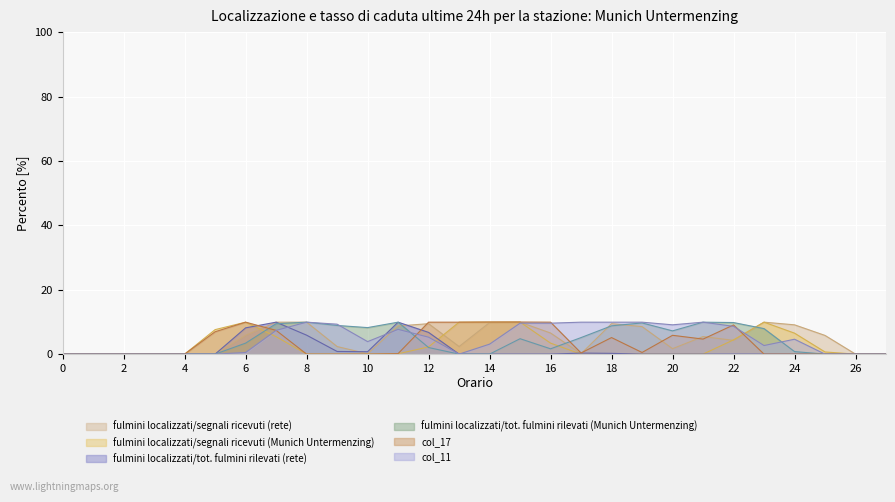

Reading left to right, extract all data points from this chart.

col_12: 0.0	0.0	0.0	0.0	0.0	0.0	5.8	9.9	9.9	2.4	0.1	8.7	9.5	2.4	9.8	9.9	6.5	0.1	9.5	8.5	1.7	5.5	4.3	9.9	9.1	5.8	0.0	0.0
col_14: 0.0	0.0	0.0	0.0	0.0	7.6	9.9	5.4	0.0	0.0	0.0	0.1	2.2	9.9	10.0	10.0	3.4	0.0	0.0	0.0	0.0	0.0	4.4	9.9	6.5	0.7	0.0	0.0
col_19: 0.0	0.0	0.0	0.0	0.0	0.0	8.2	9.9	5.9	0.8	0.7	9.9	6.7	0.0	0.0	0.0	0.0	0.3	0.2	0.0	0.0	0.0	0.0	0.0	0.0	0.0	0.0	0.0
col_10: 0.0	0.0	0.0	0.0	0.0	0.0	3.4	9.5	9.9	8.9	8.2	9.9	2.0	0.0	0.0	4.8	1.6	5.1	8.8	9.7	7.2	9.9	9.8	7.9	0.8	0.0	0.0	0.0
col_17: 0.0	0.0	0.0	0.0	0.0	6.9	9.9	7.4	0.0	0.0	0.0	0.2	9.9	9.9	10.0	10.0	9.9	0.4	5.1	0.5	5.8	4.7	9.1	0.0	0.0	0.0	0.0	0.0
col_11: 0.0	0.0	0.0	0.0	0.0	0.0	0.5	7.4	9.9	9.3	3.9	7.7	5.3	0.0	3.1	9.6	9.6	9.9	9.9	9.9	9.1	9.9	8.6	2.7	4.6	0.0	0.0	0.0